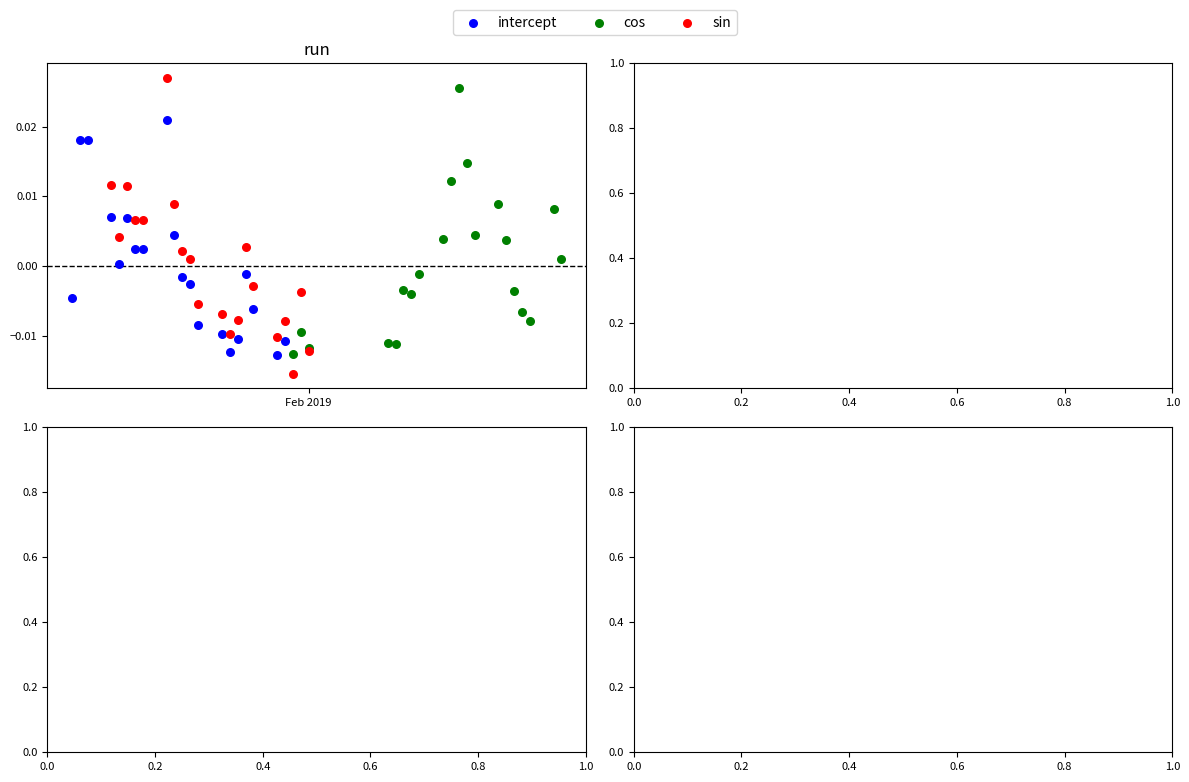

Which series contains the lowest Y value?

sin